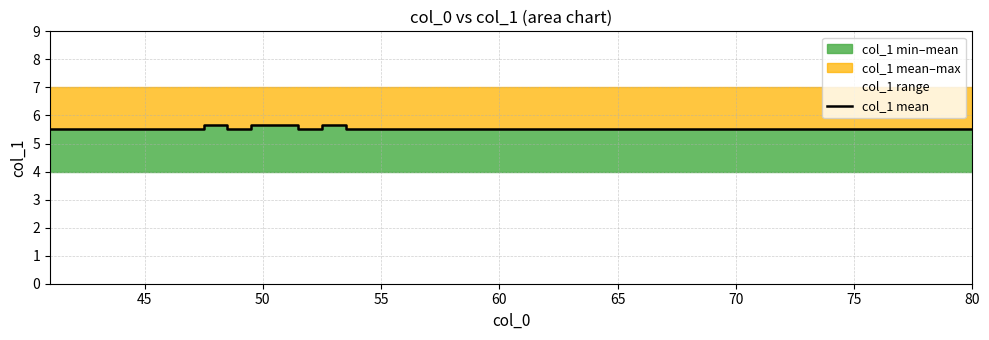

What is the greatest value displayed?

5.7